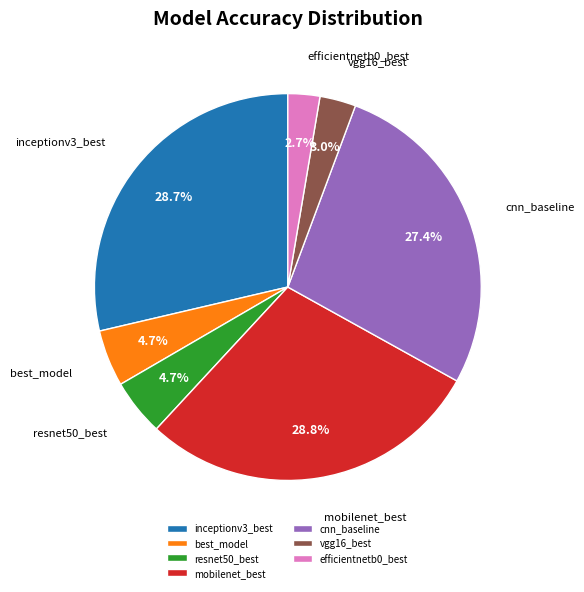

Does resnet50_best represent more than half of the total?

No